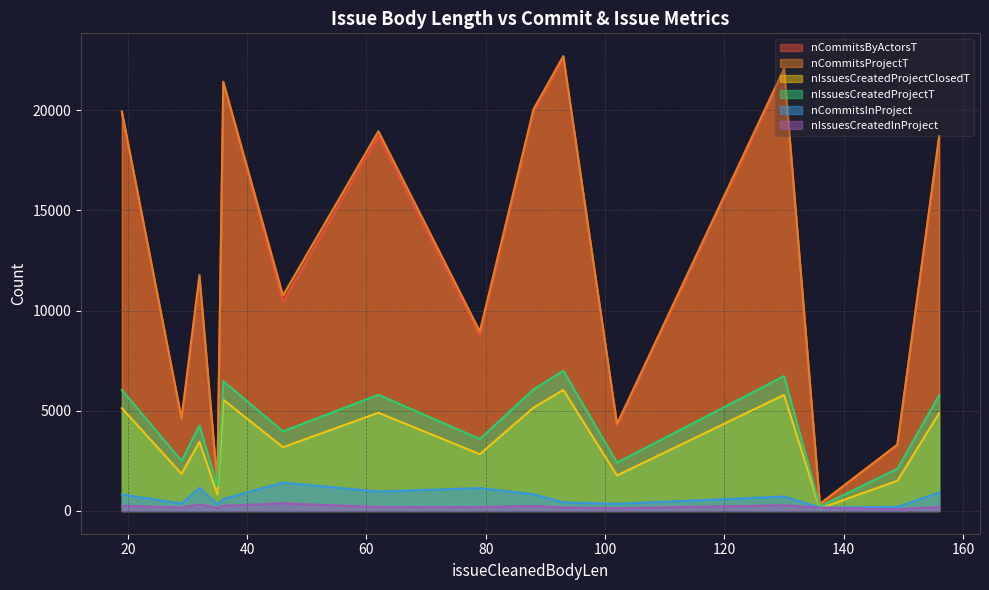

What value does the nIssuesCreatedProjectT series have at 35?

1233